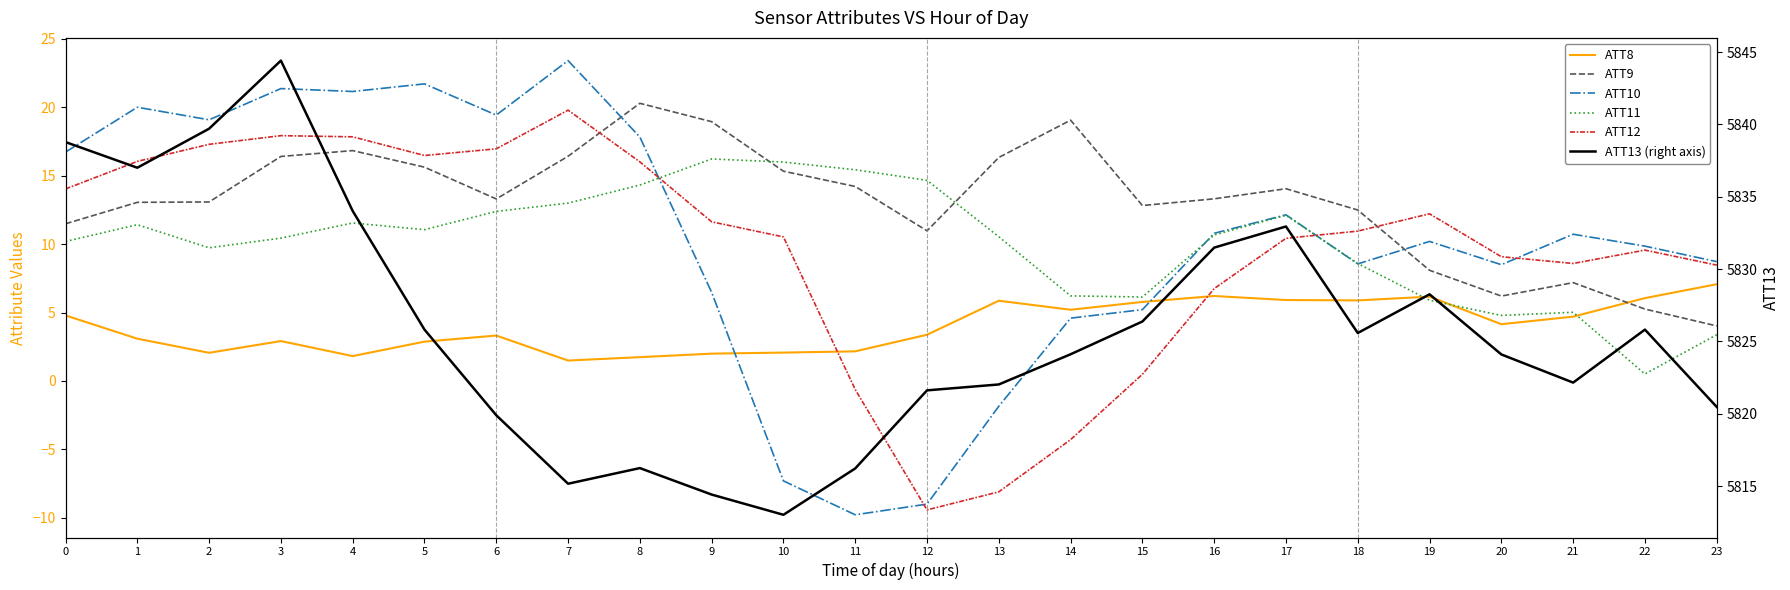

Is the value of ATT13 (right axis) at 23 greater than the value of ATT10 at 0?

Yes